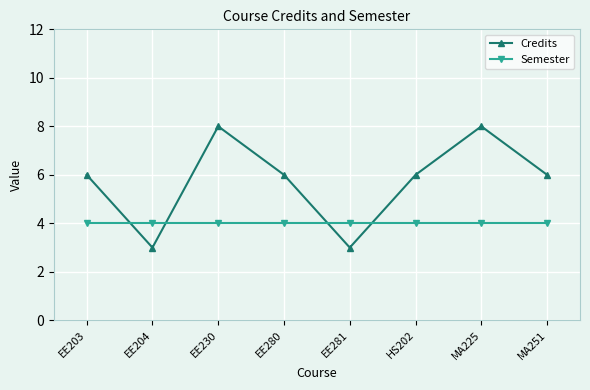

Is it true that Credits equals 8 at MA225?

True